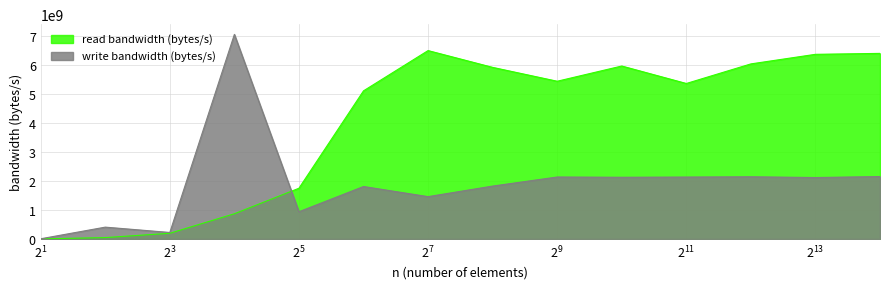

How many interior local peaks does the write bandwidth (bytes/s) series have?

5